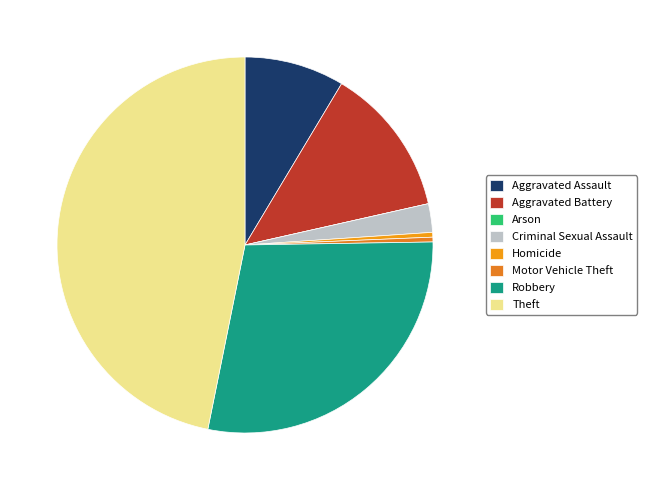

How many slices are in this pie chart?

8